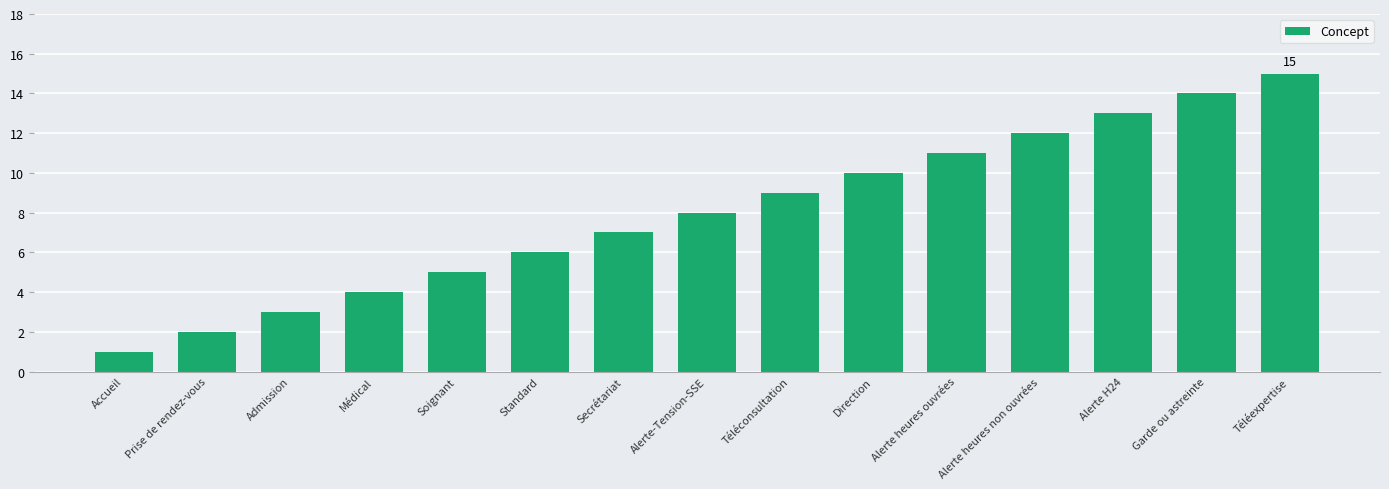

What is the label of the 14th bar from the left?

Garde ou astreinte